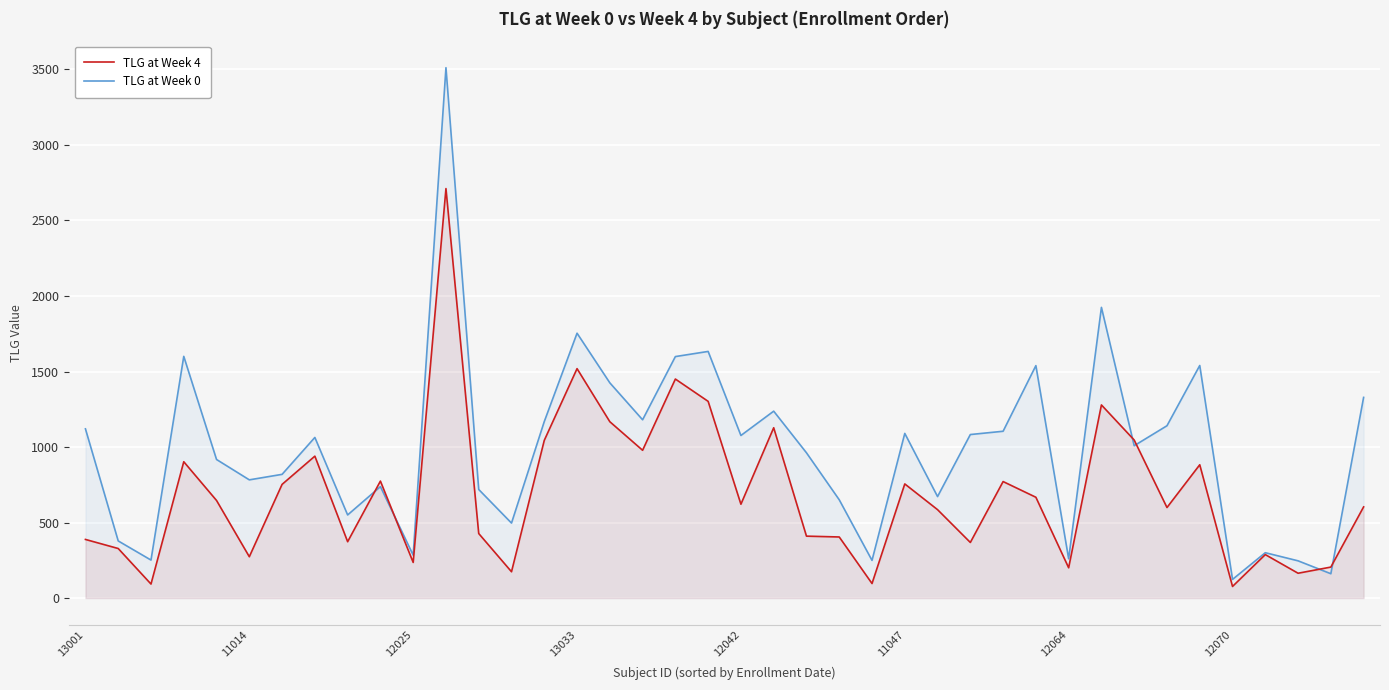

Rank the series by their maximum value, from lowest to highest.

TLG at Week 4, TLG at Week 0